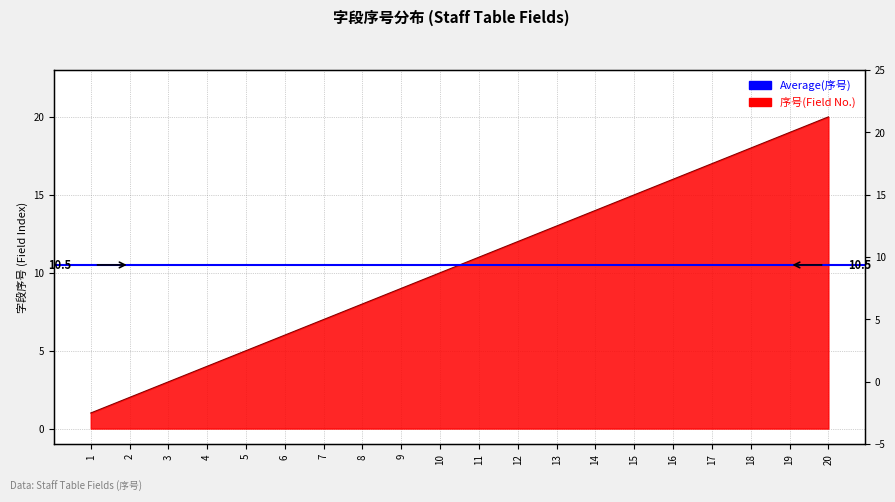

What is the minimum value shown in the chart?

1